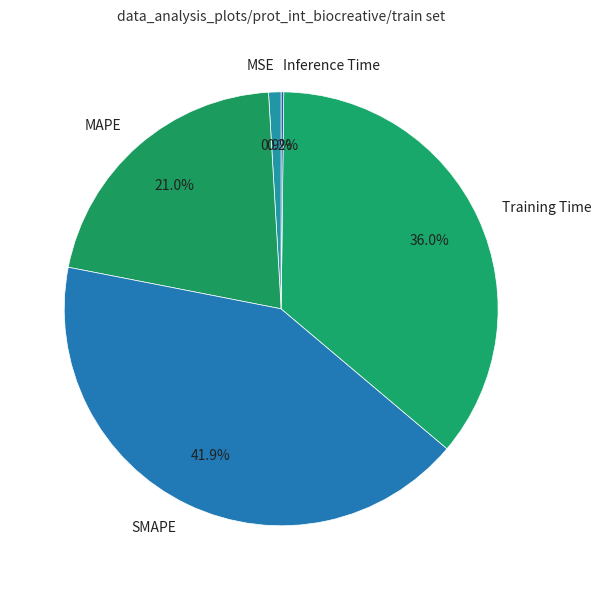

Which category has the biggest portion of the pie?

SMAPE